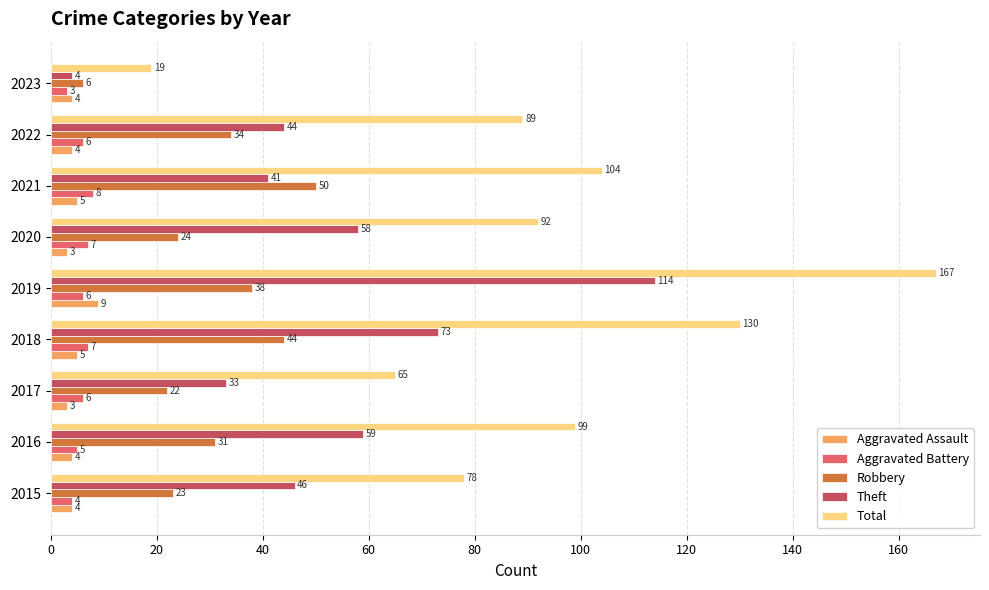

What is the difference between the second highest and second lowest values in the Total series?

65